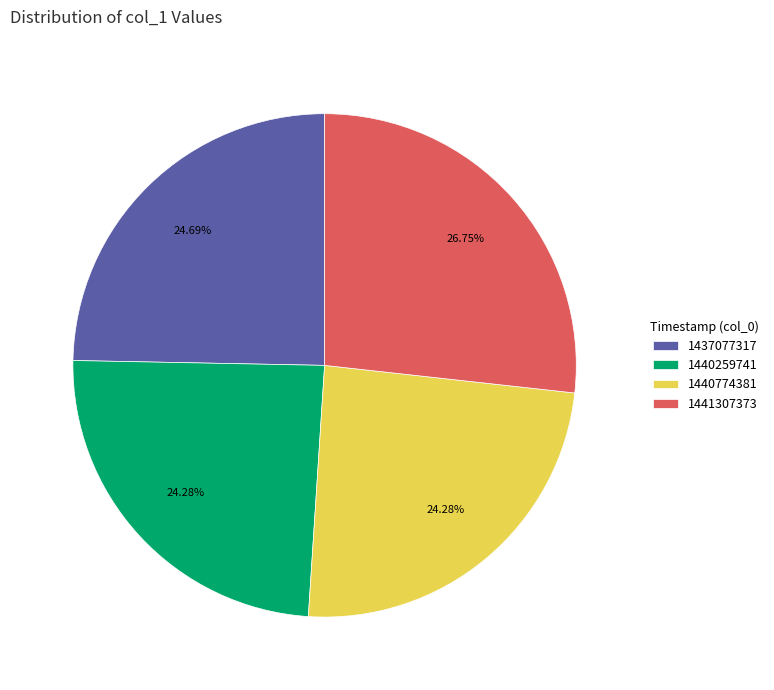

What percentage is NOT represented by 1440259741?

75.7%